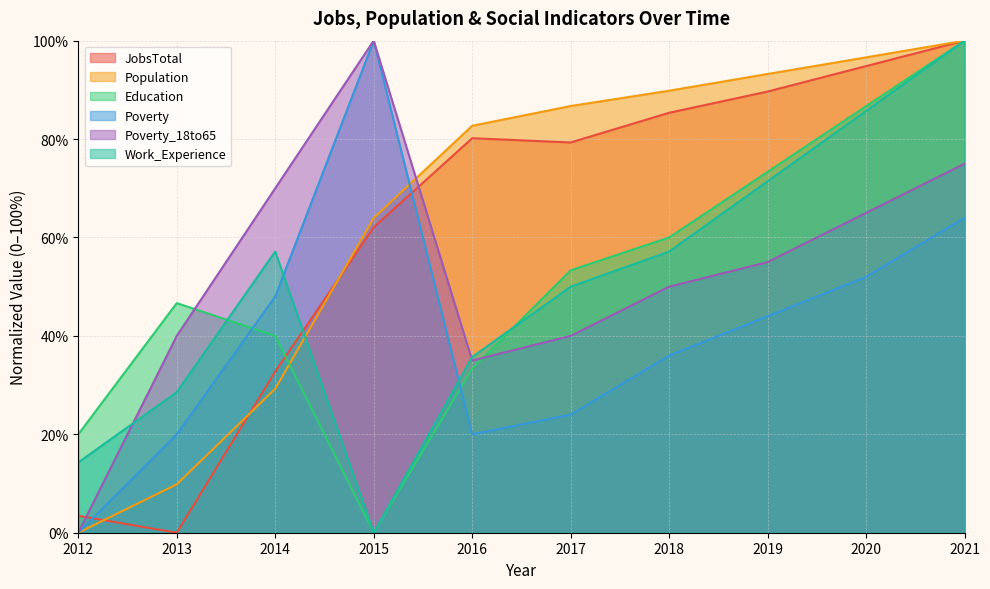

What is the approximate value of Population at 2014?

29.3